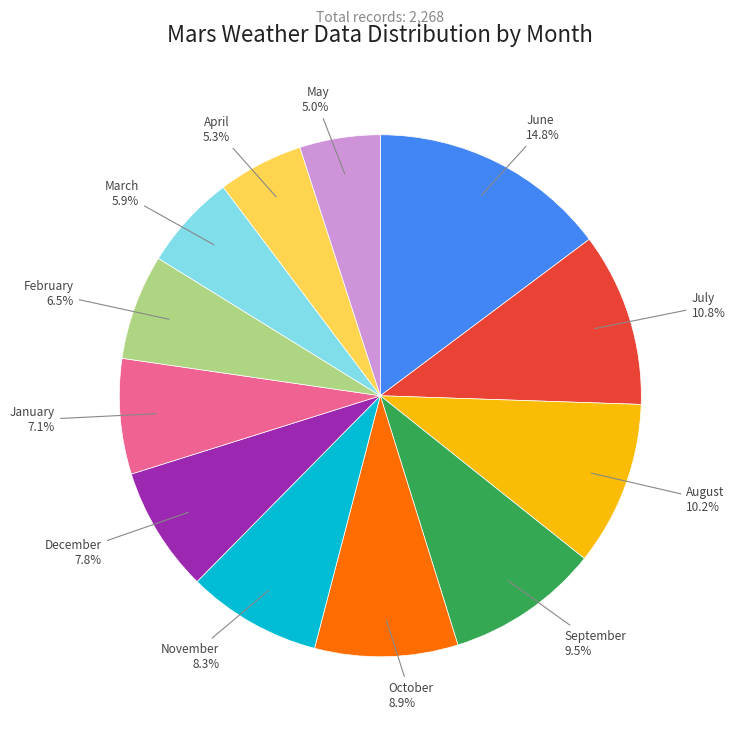

Is there any slice that represents more than half of the pie?

No